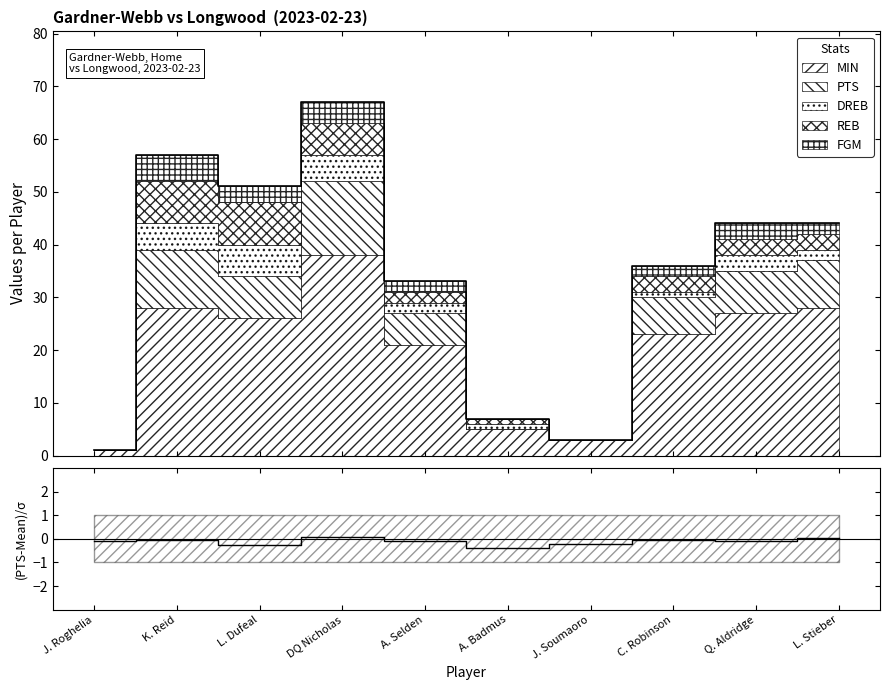

At which label is the value closest to 0?

L. Stieber